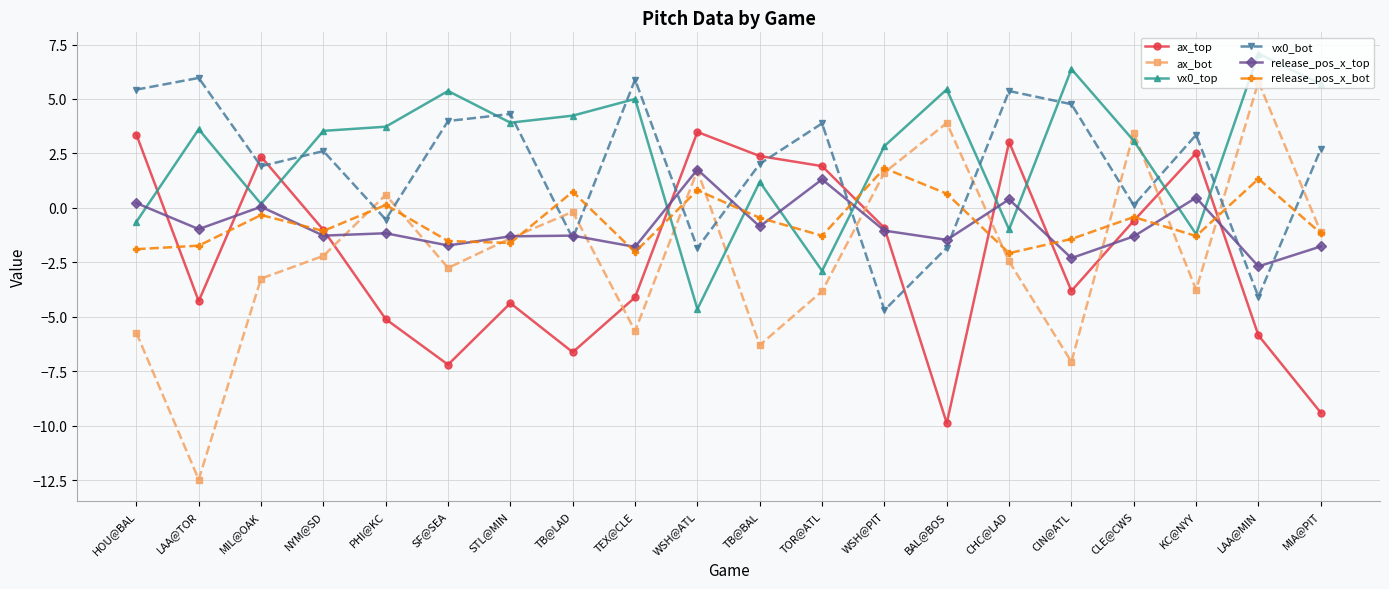

How many intersections are there between ax_top and vx0_top?

9